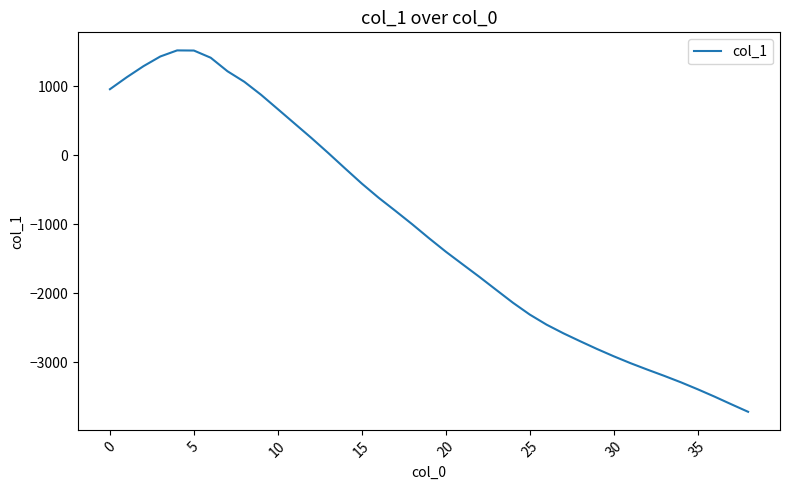

What is the maximum value shown in the chart?

1519